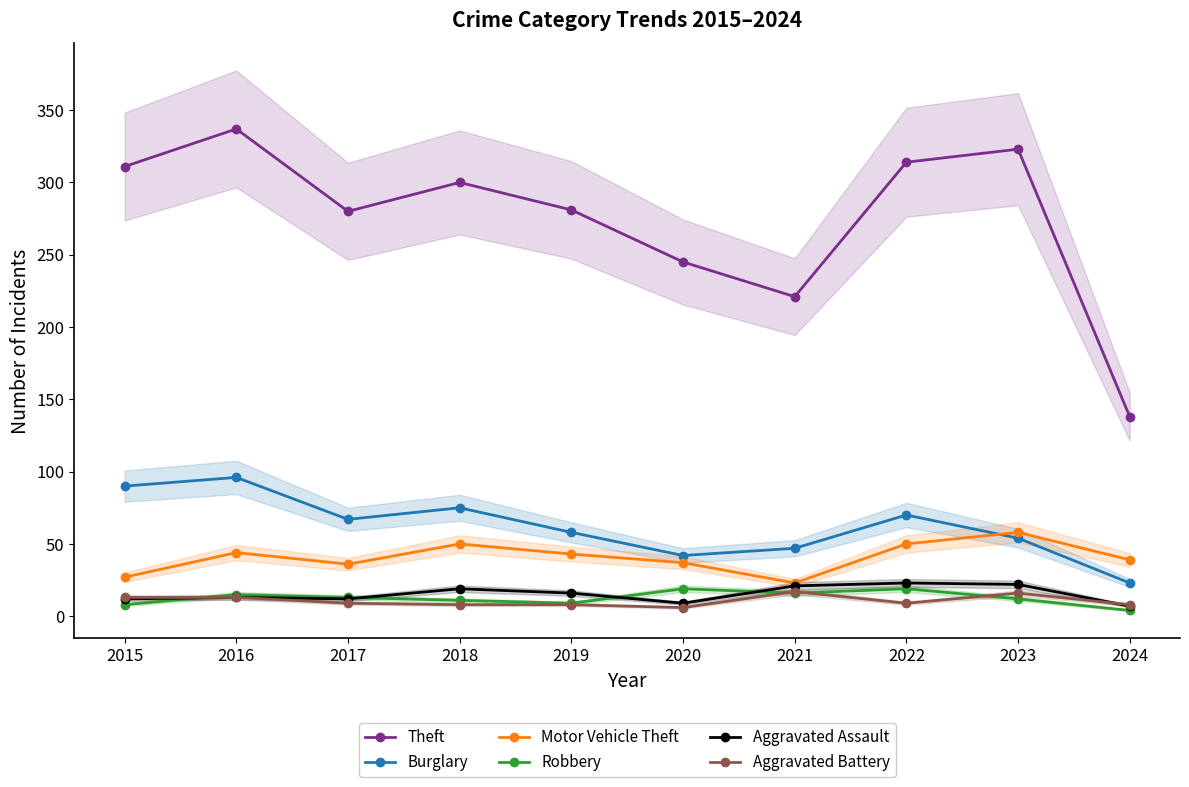

What are all the series names shown in the legend?

Theft, Burglary, Motor Vehicle Theft, Robbery, Aggravated Assault, Aggravated Battery